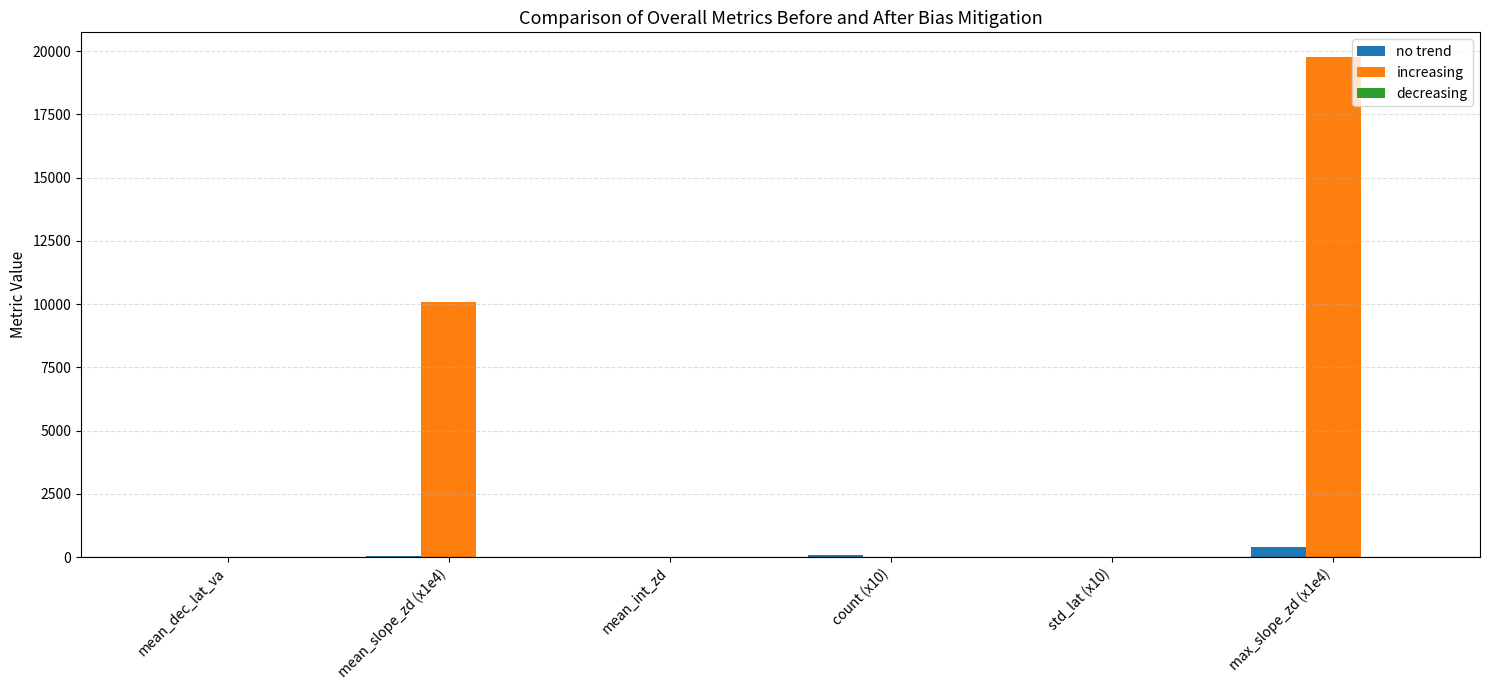

At which category is the sum across all series the highest?

max_slope_zd (x1e4)